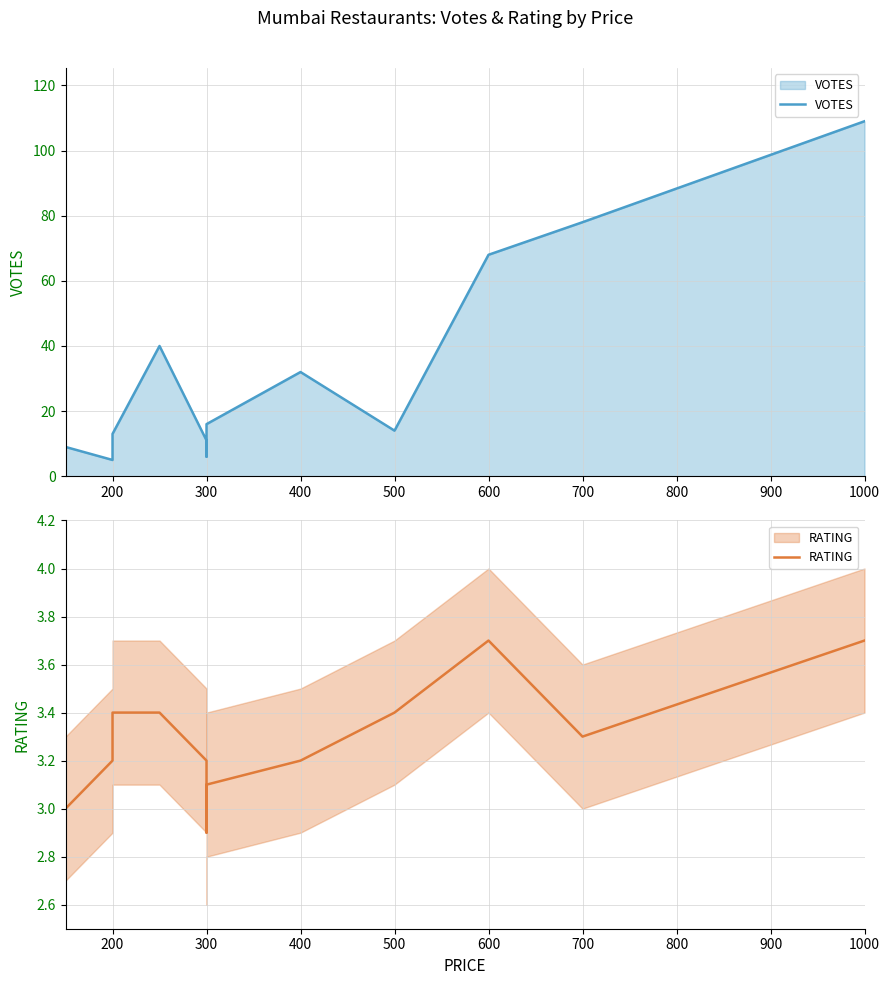

True or false: VOTES and RATING cross at least once.

False